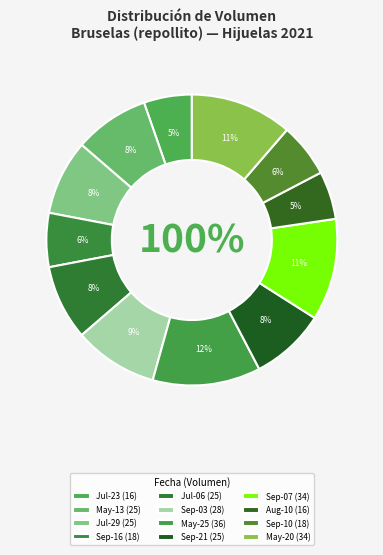

To the nearest percent, what is the average slice percentage?

8%